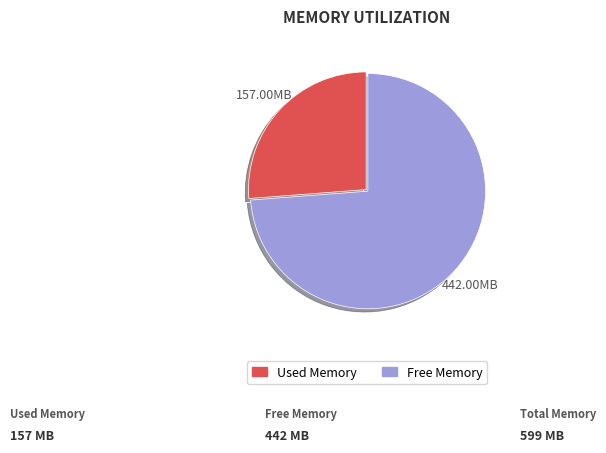

Is there any slice that represents more than half of the pie?

Yes